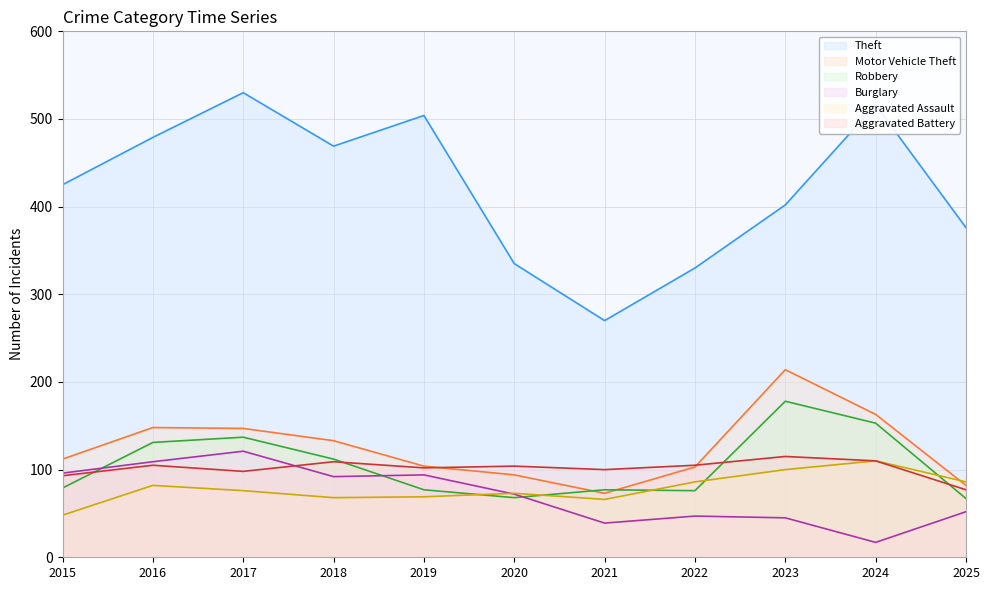

True or false: Theft has a value of 270 at 2021.

True